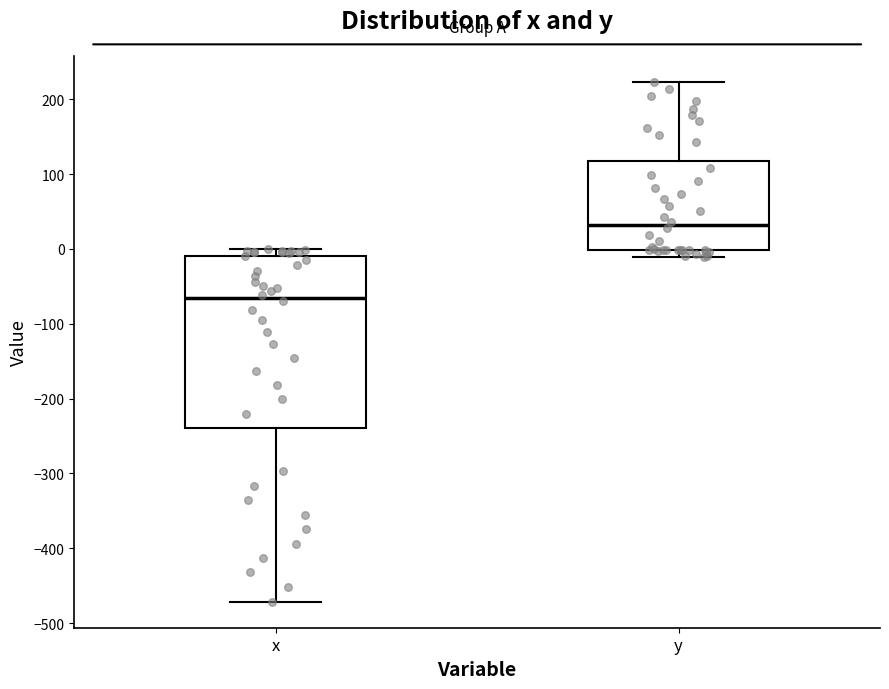

Which box's median line is the lowest?

x